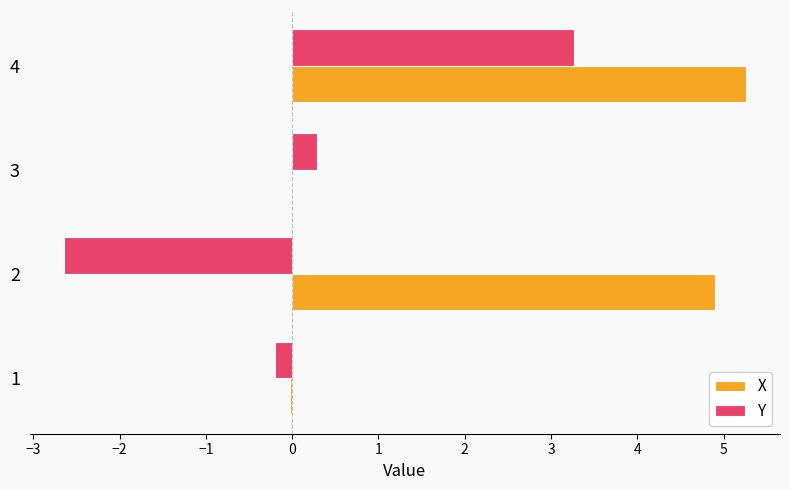

How many series are shown in this chart?

2